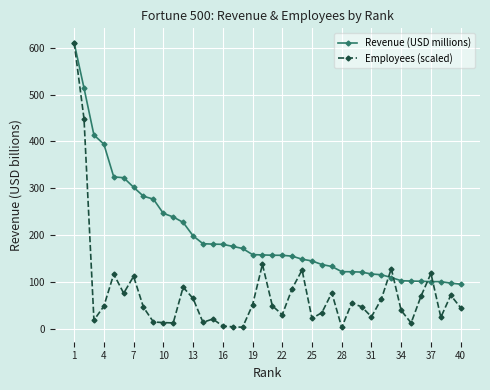

Which series has the widest spread of values?

Employees (scaled)